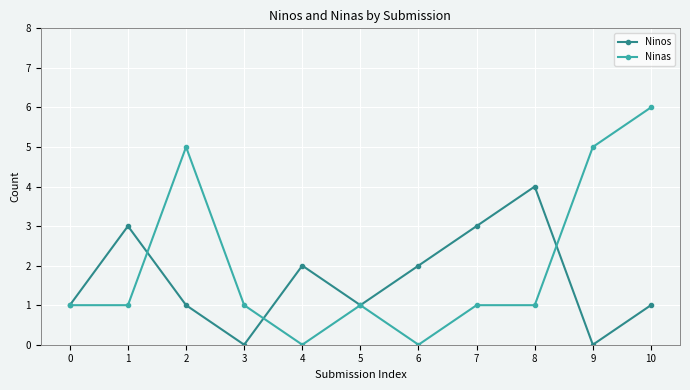

True or false: Ninos and Ninas cross at least once.

True